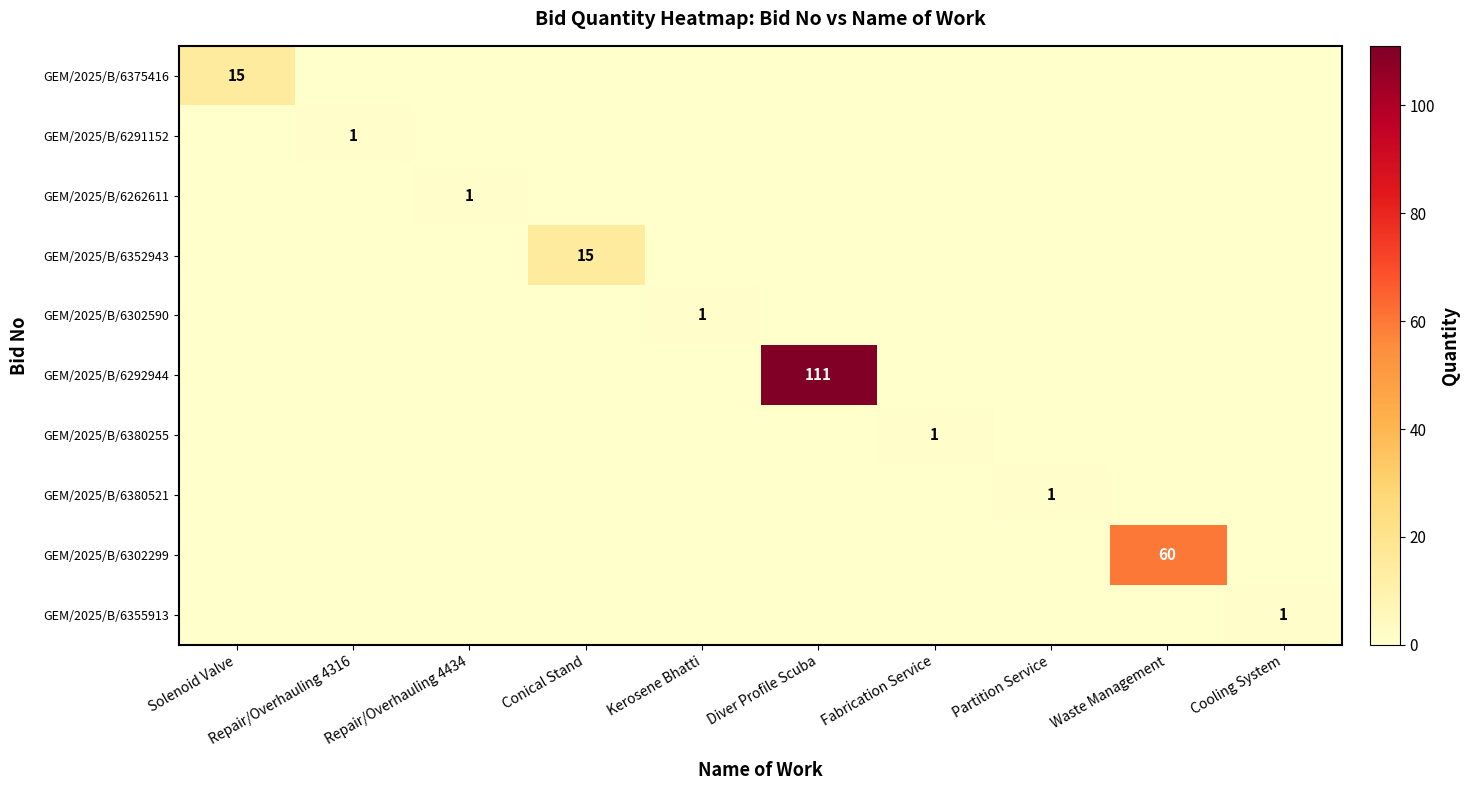

The GEM/2025/B/6380255 series shows 2 at Fabrication Service. True or false?

False